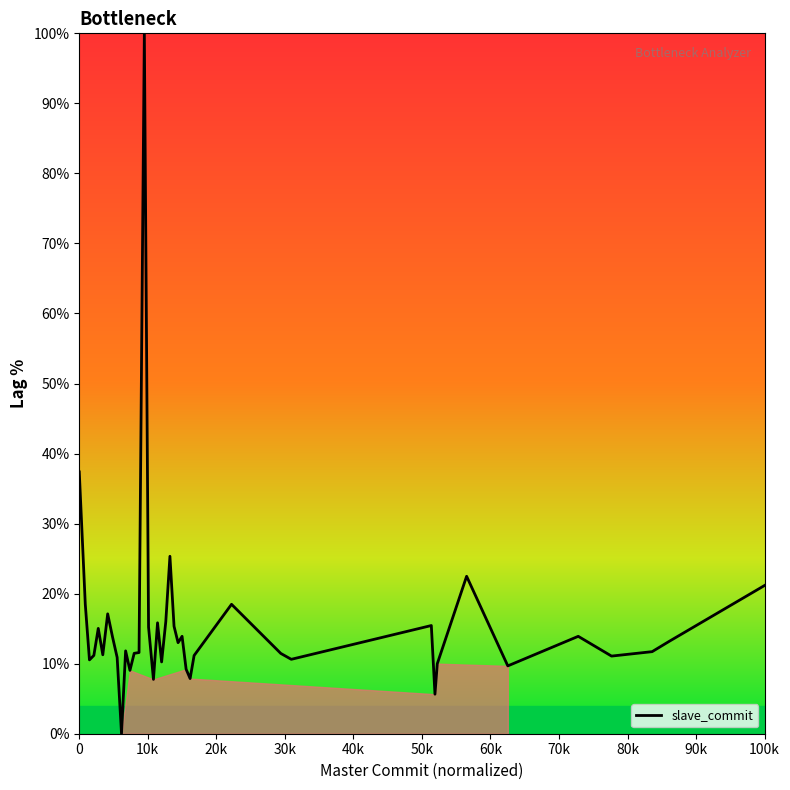

What is the difference between the maximum and minimum values?

100.0